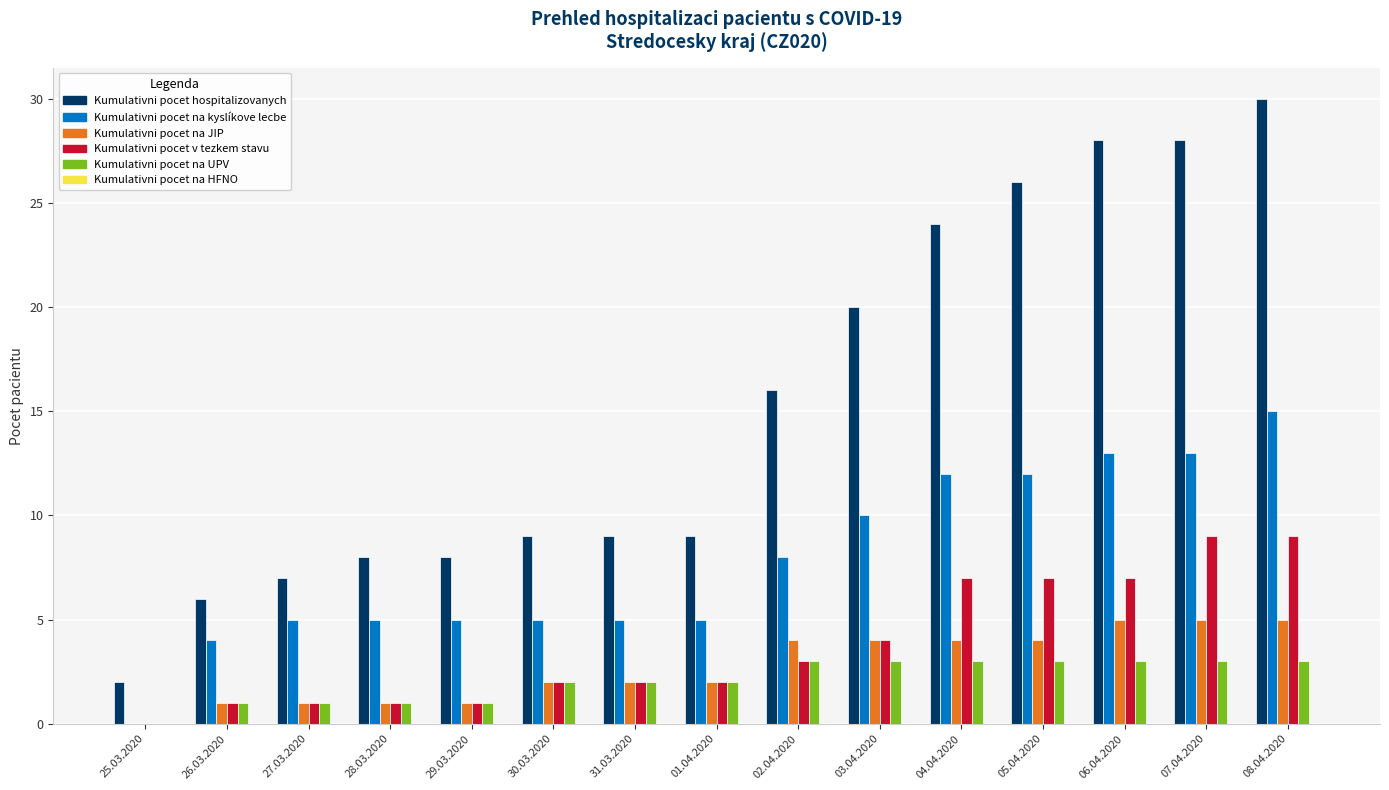

Between 30.03.2020 and 04.04.2020, which series saw the biggest shift?

Kumulativni pocet hospitalizovanych